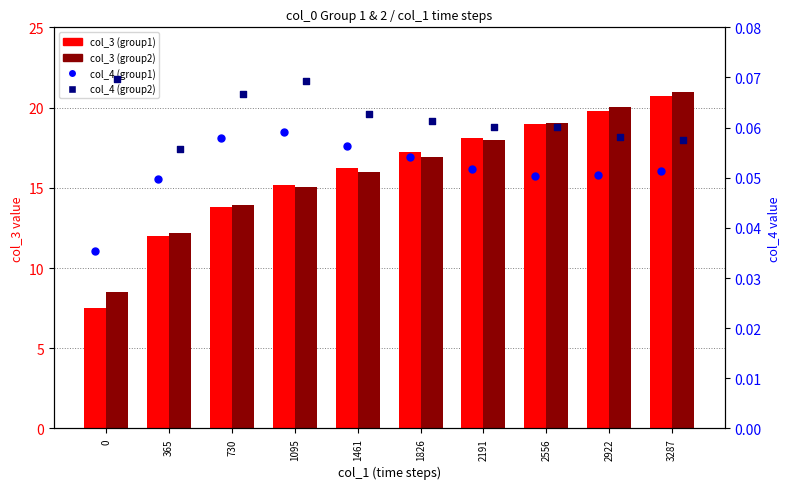

Is the value of col_3 (group1) at 365 greater than the value of col_4 (group2) at 730?

Yes